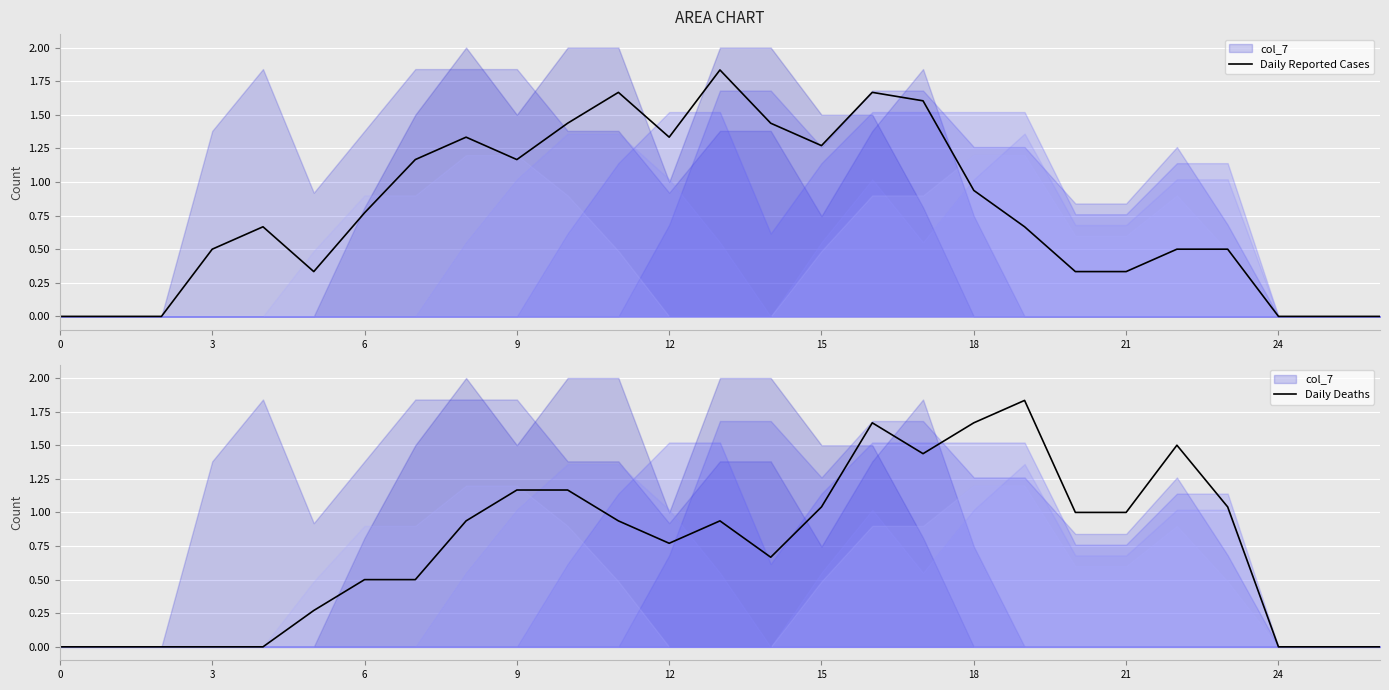

The value of Daily Reported Cases at 0 is 0.8. True or false?

False